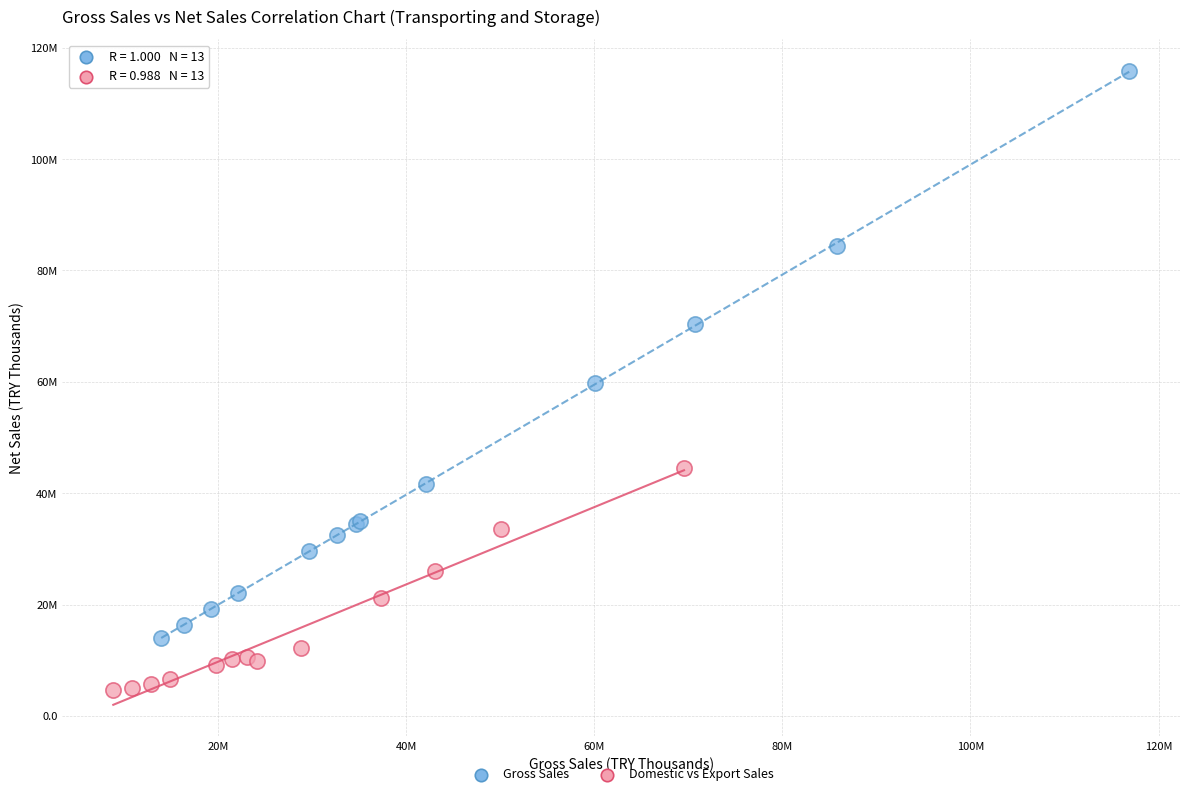

What are all the series names shown in the legend?

Gross Sales, Domestic vs Export Sales